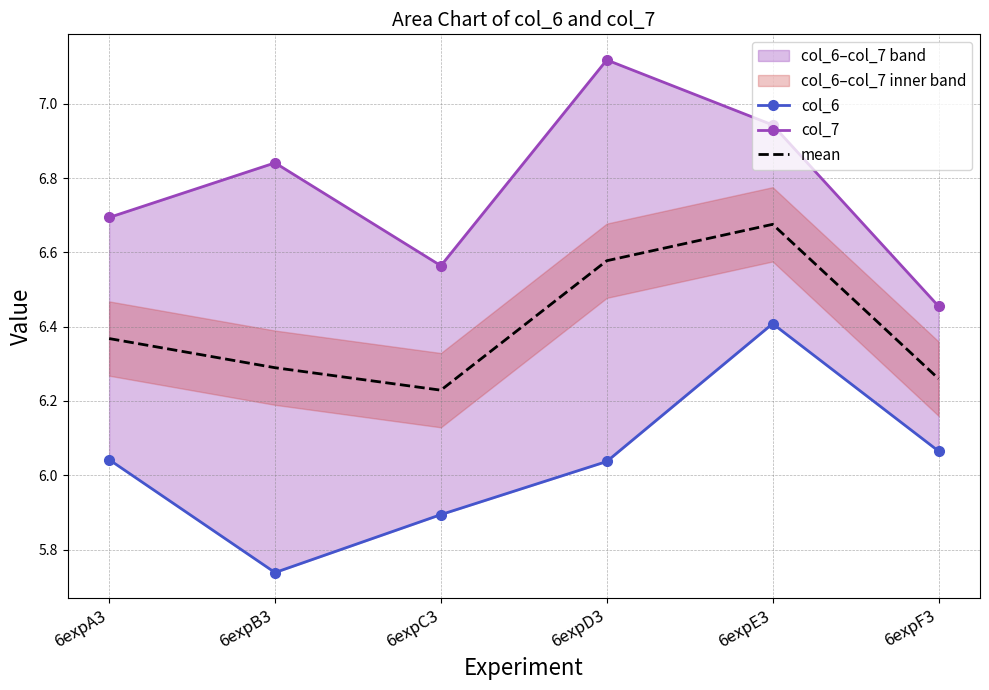

Where is the first local minimum for col_6?

6expB3